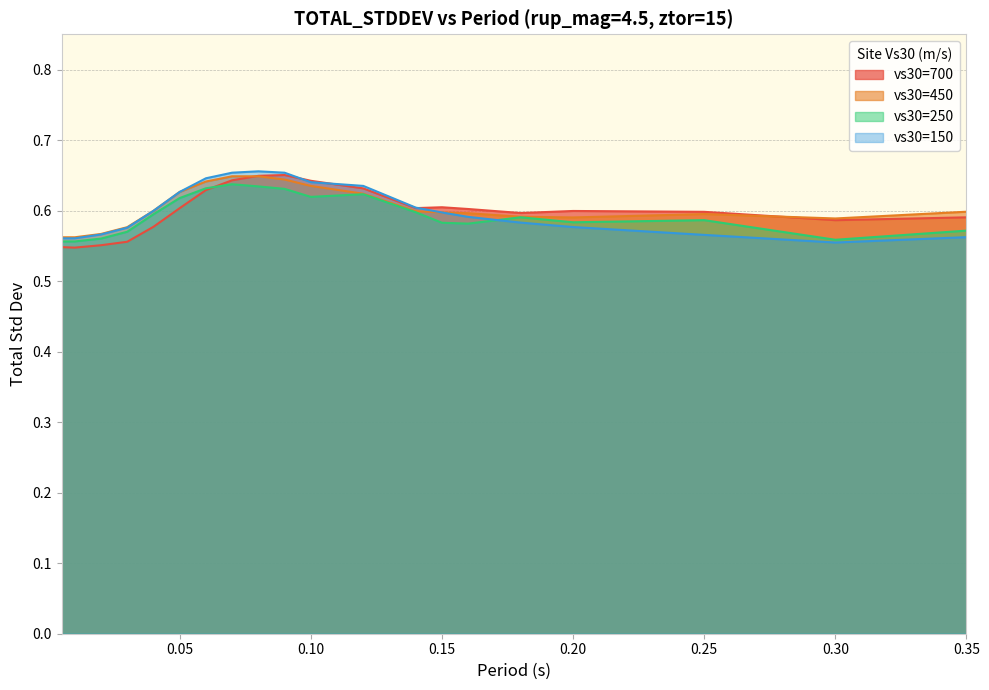

True or false: vs30=700 and vs30=450 cross at least once.

True